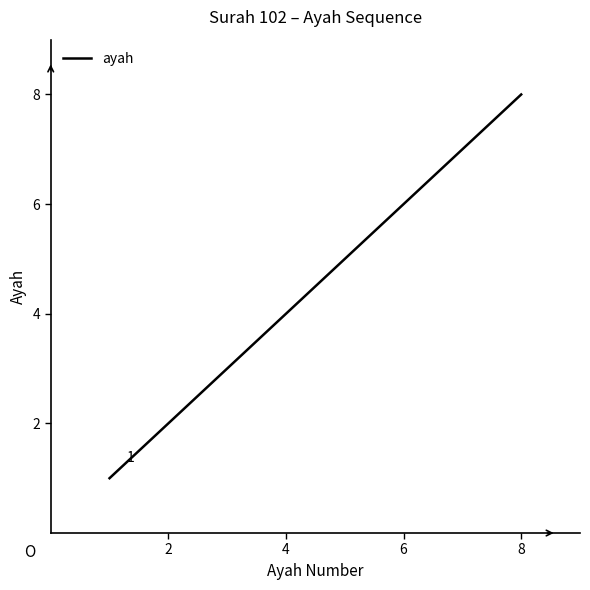

Does the chart display data point markers on the line(s)?

No